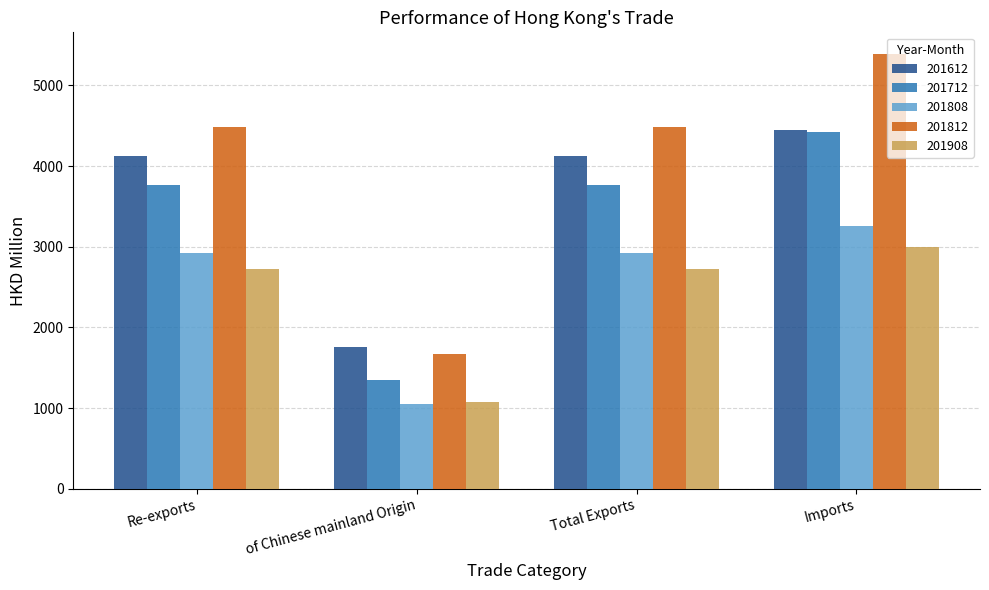

How many bars are there in total?

20